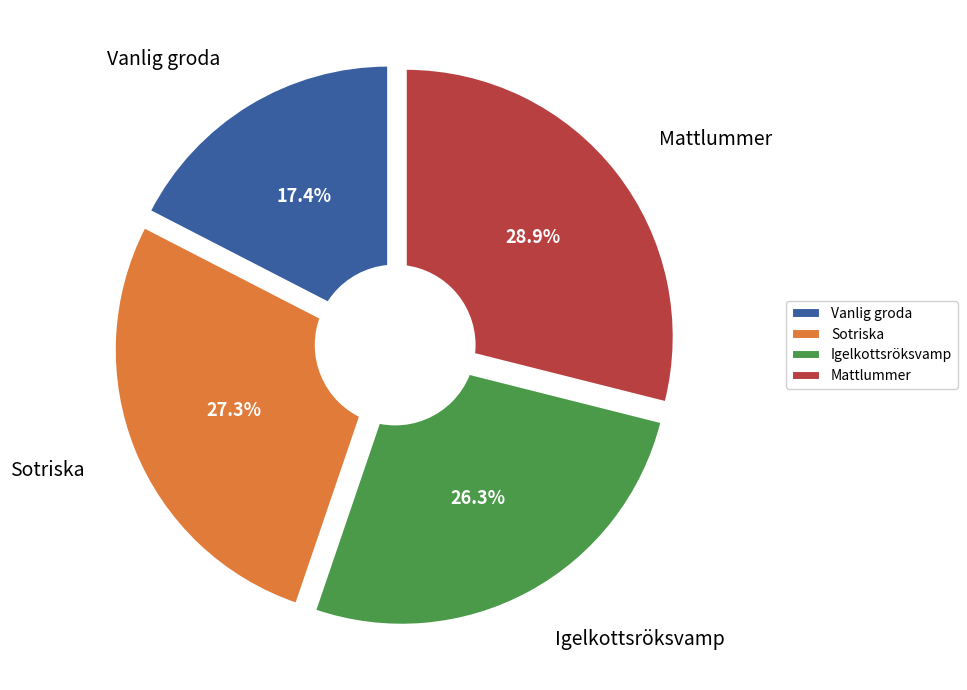

What portion of the pie excludes Igelkottsröksvamp?

73.7%